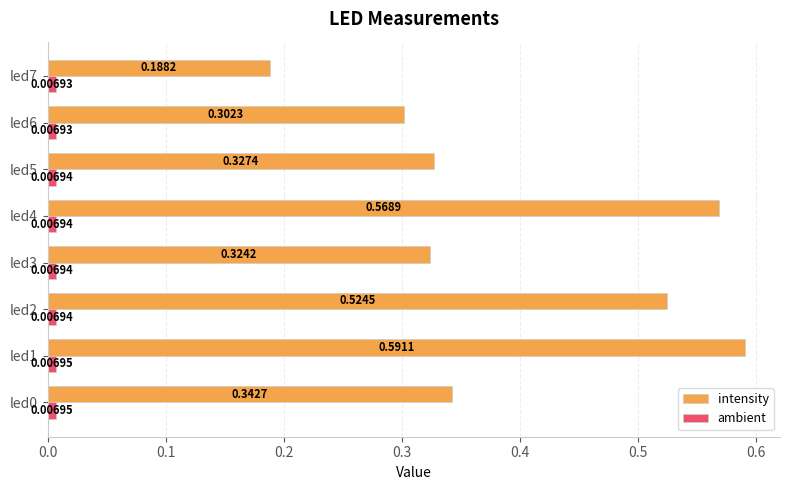

What is the difference between the maximum and minimum values in the intensity series?

0.4